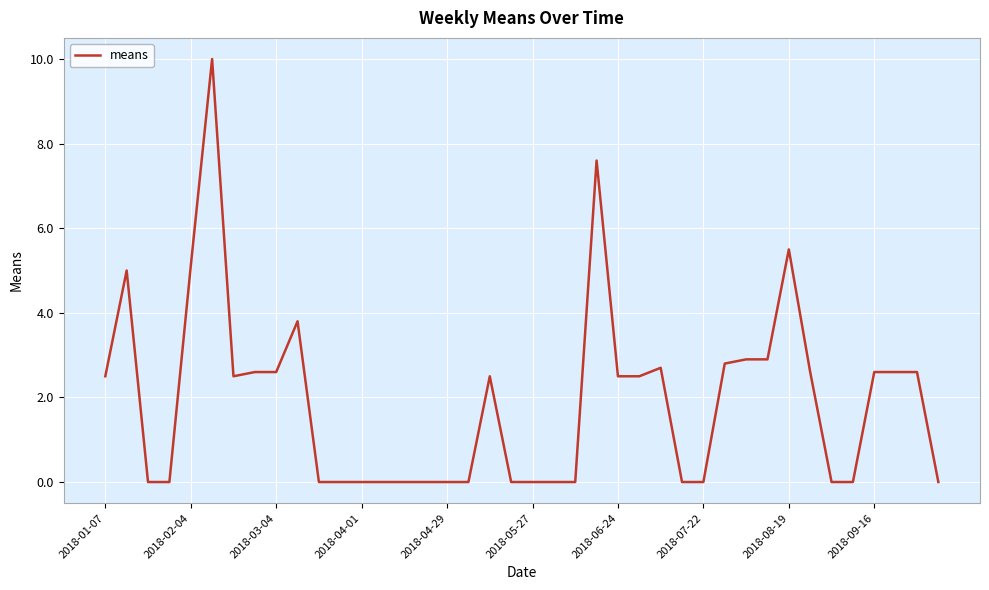

What is the greatest value displayed?

10.0